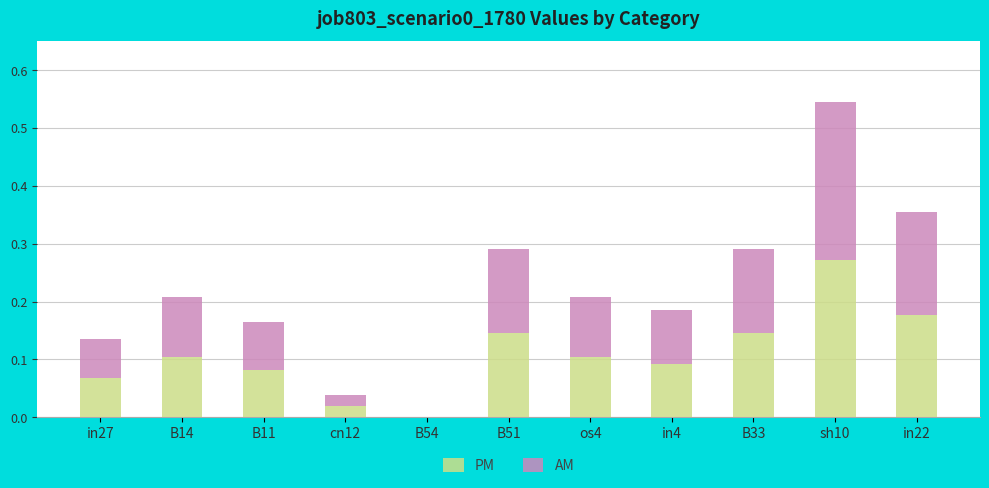

How many positive values does the PM series have?

10